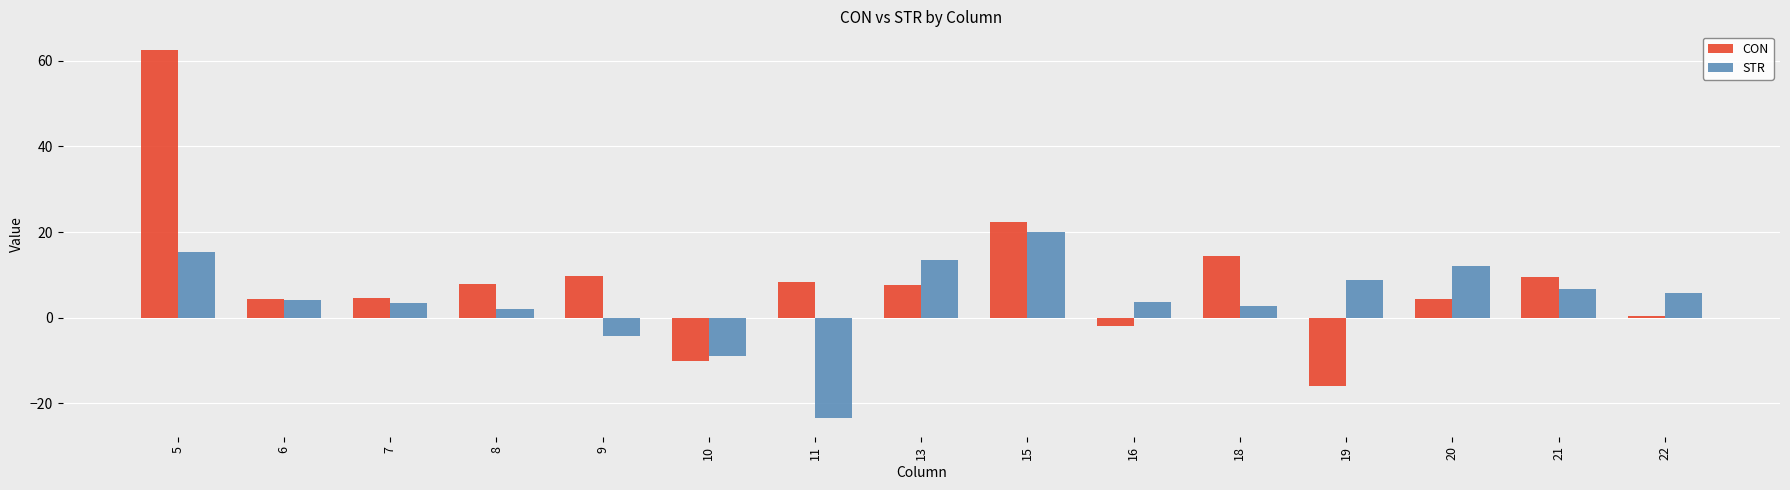

What is the difference between the maximum and minimum values in the STR series?

43.5